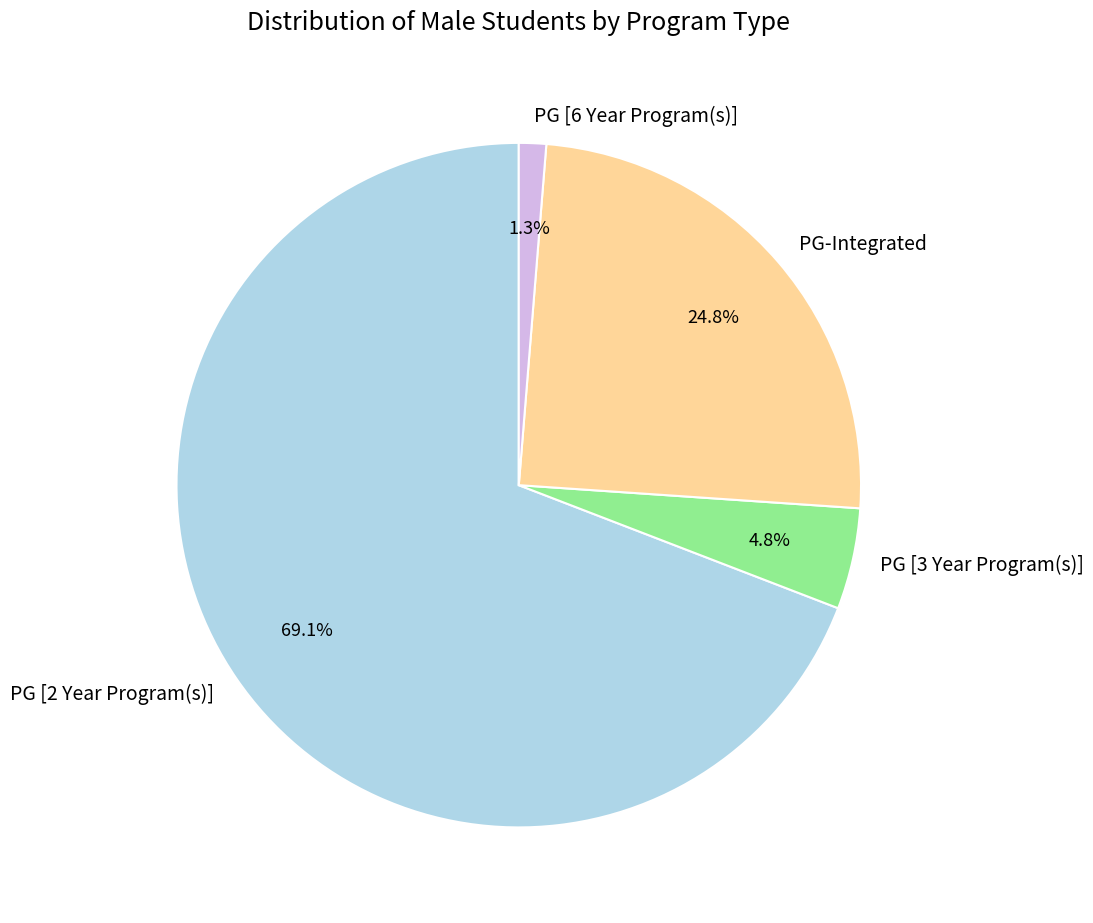

To the nearest percent, what portion does PG [2 Year Program(s)] represent?

69%